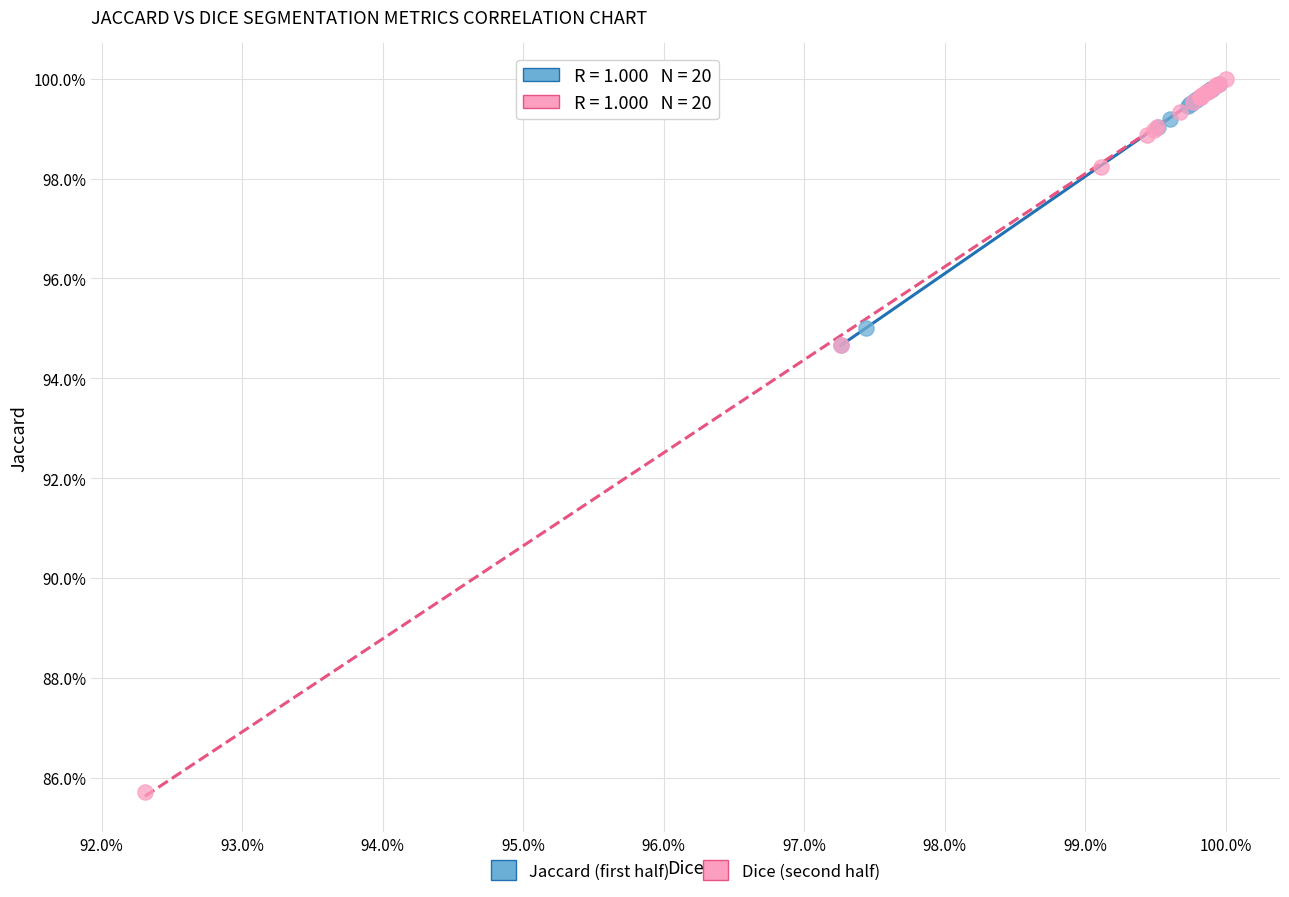

What are all the series names shown in the legend?

Jaccard (first half), Dice (second half)